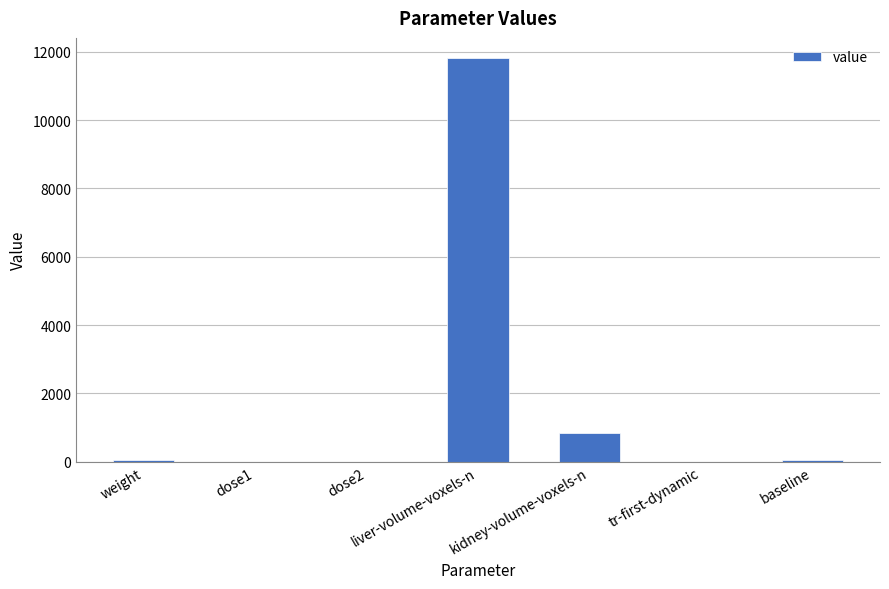

What is the sum of all values?

12783.4